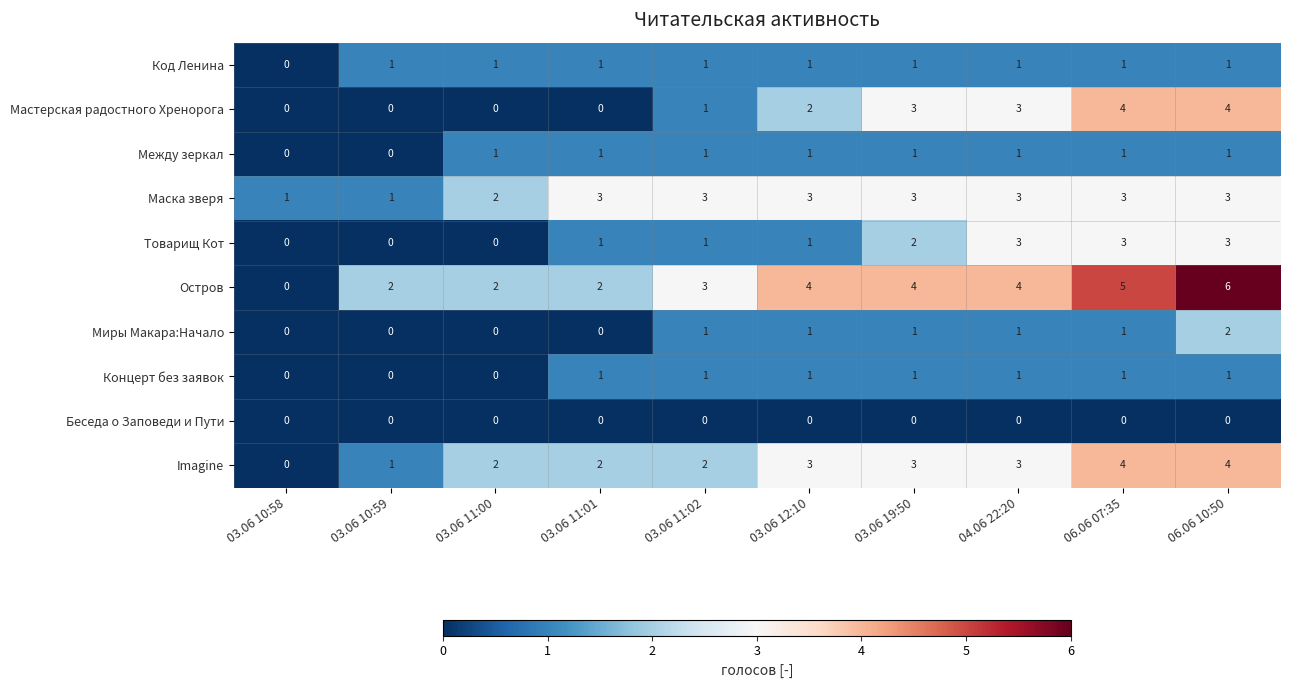

What is the sum of all Остров values?

32